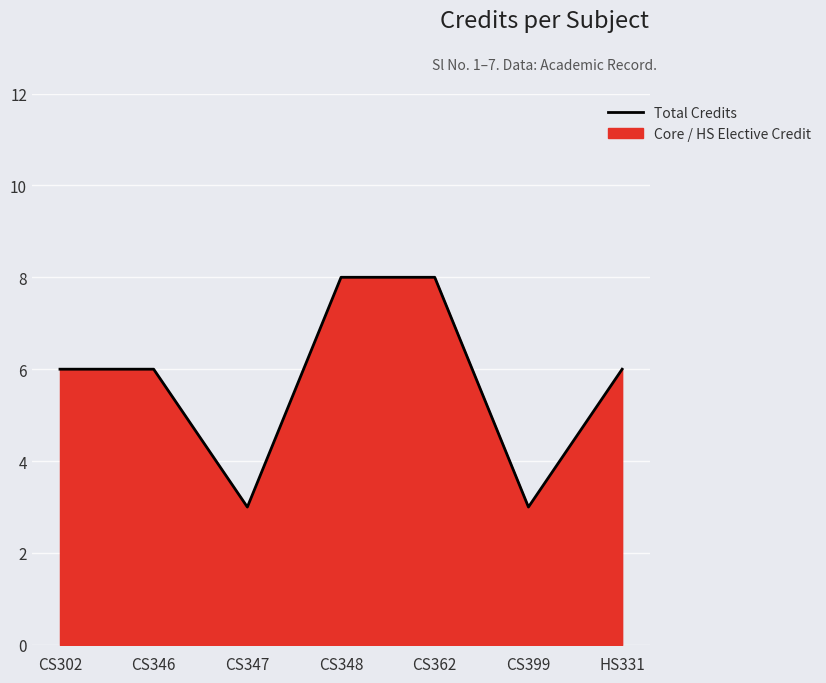

Reading left to right, what are all the values shown in this chart?

CS302=6	CS346=6	CS347=3	CS348=8	CS362=8	CS399=3	HS331=6